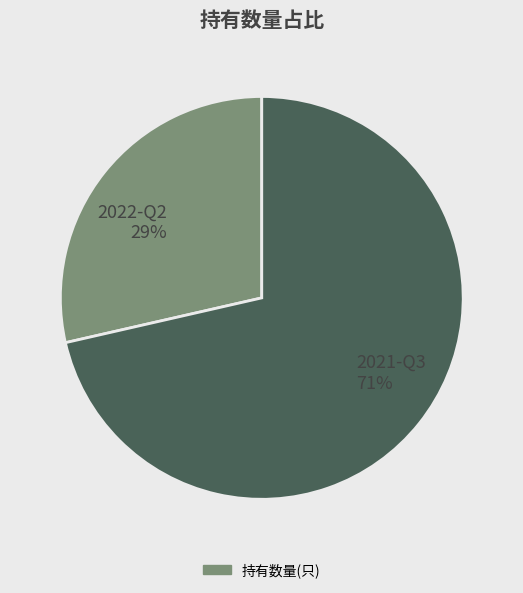

To the nearest percent, what is the average slice percentage?

50%